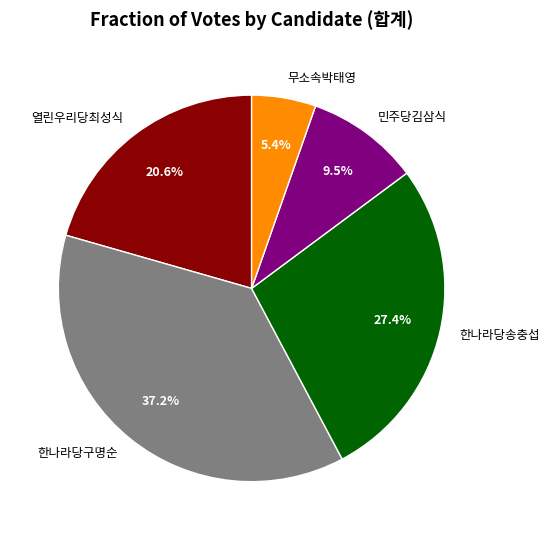

Count the number of slices in the pie.

5